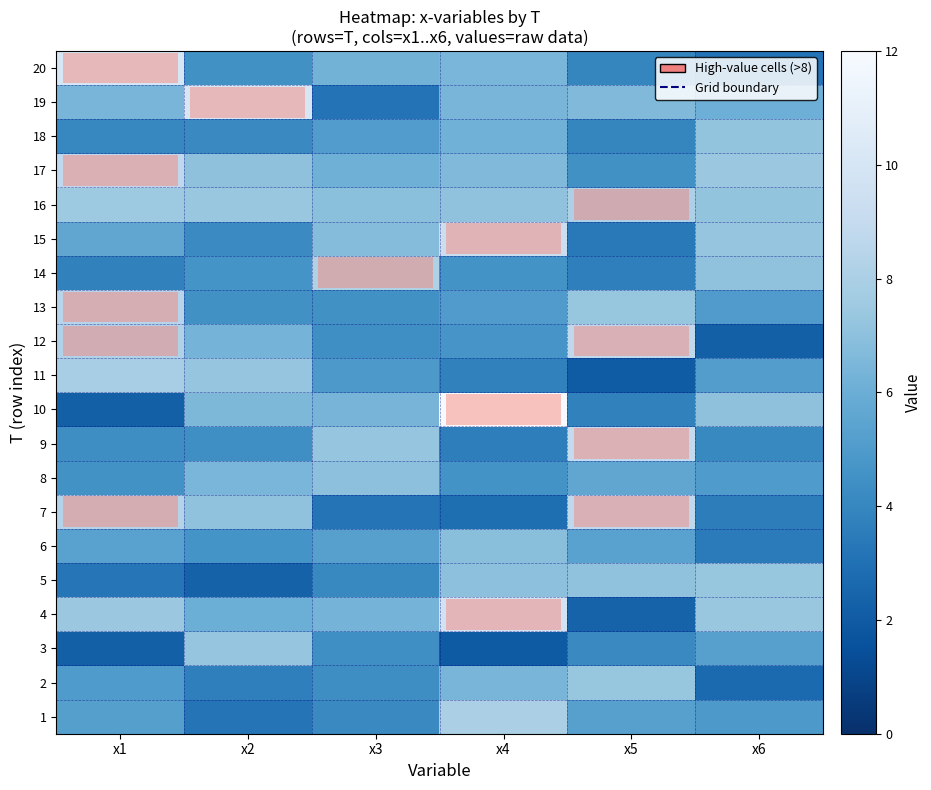

What is the greatest value displayed?

11.9